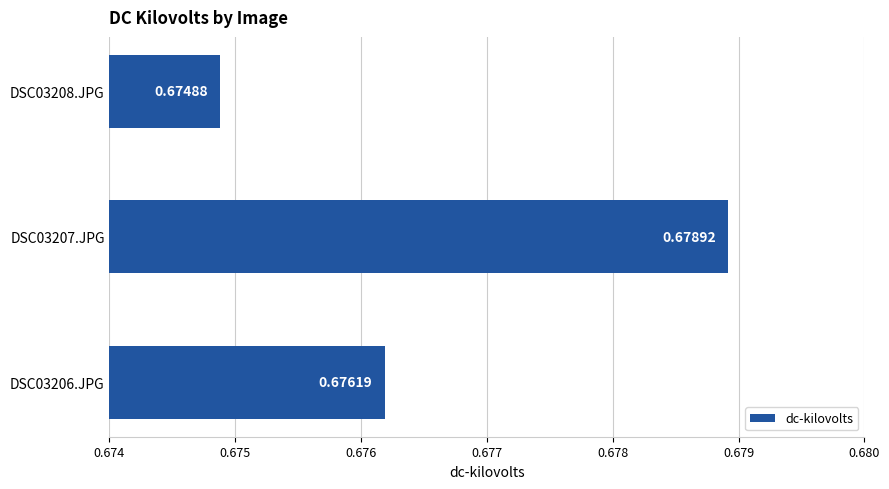

Between DSC03208.JPG and DSC03206.JPG, which is larger?

DSC03206.JPG